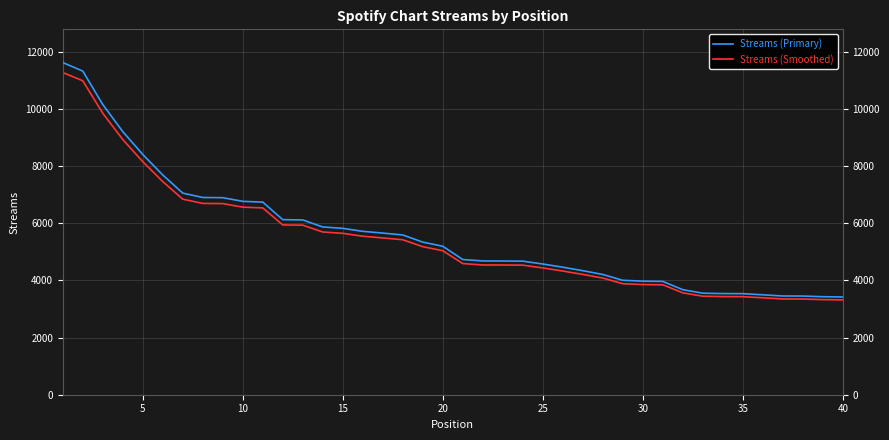

What is the minimum value for Streams (Smoothed)?

3320.3